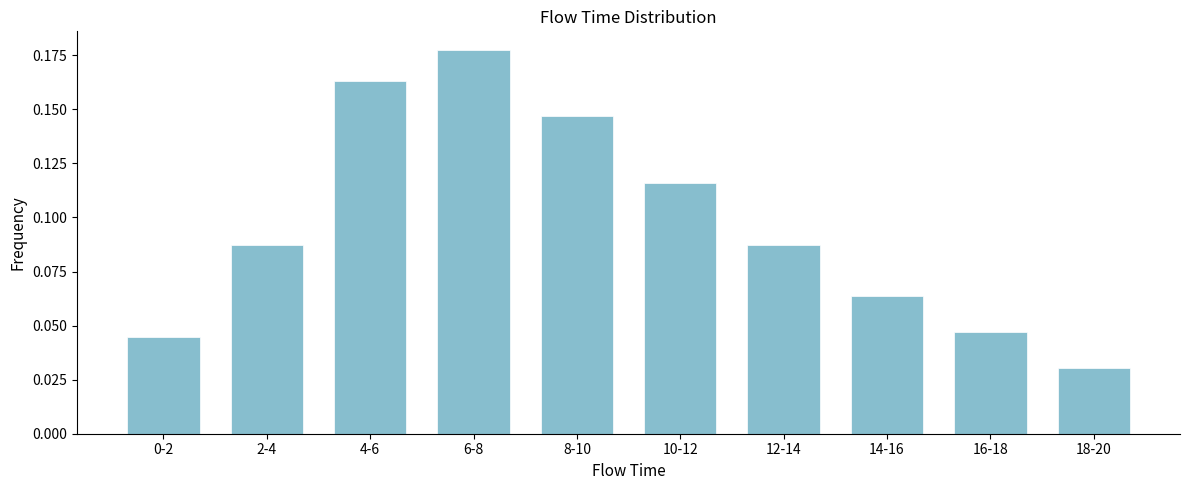

At which category does the chart reach its peak across all series?

6-8